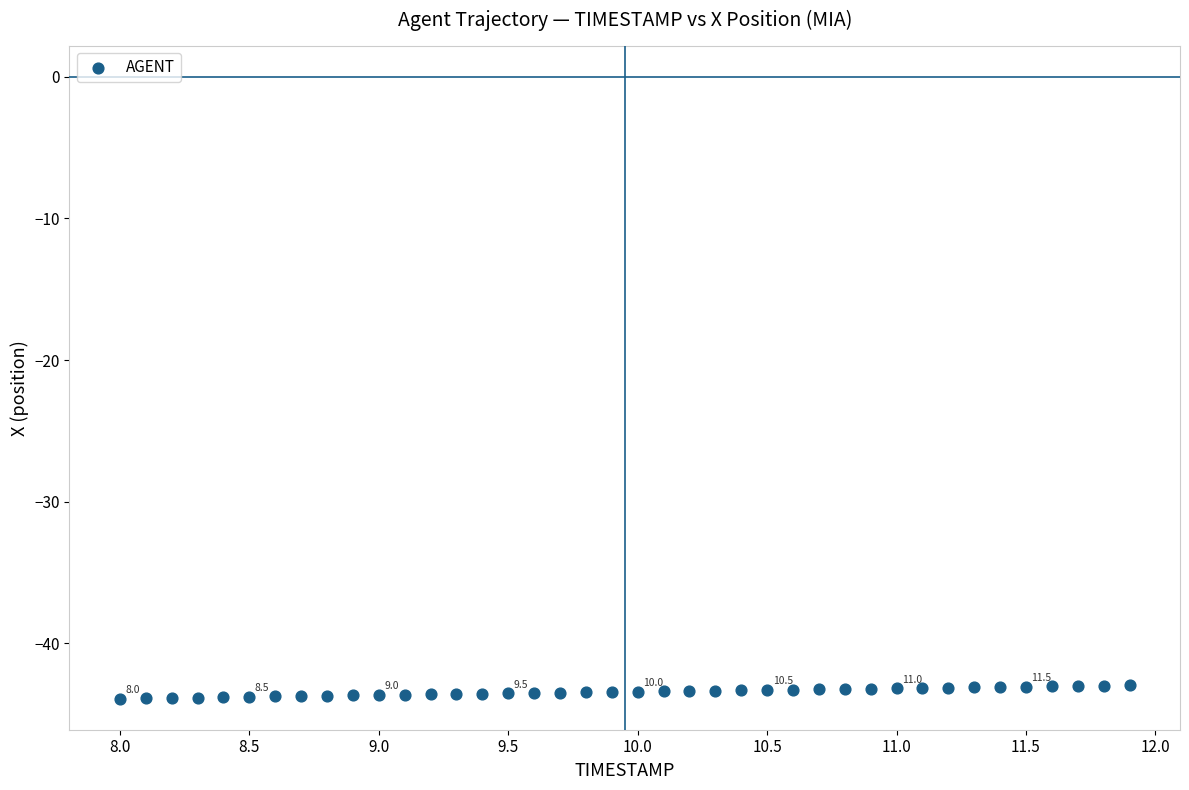

What is the range of X values (max minus min)?

3.9